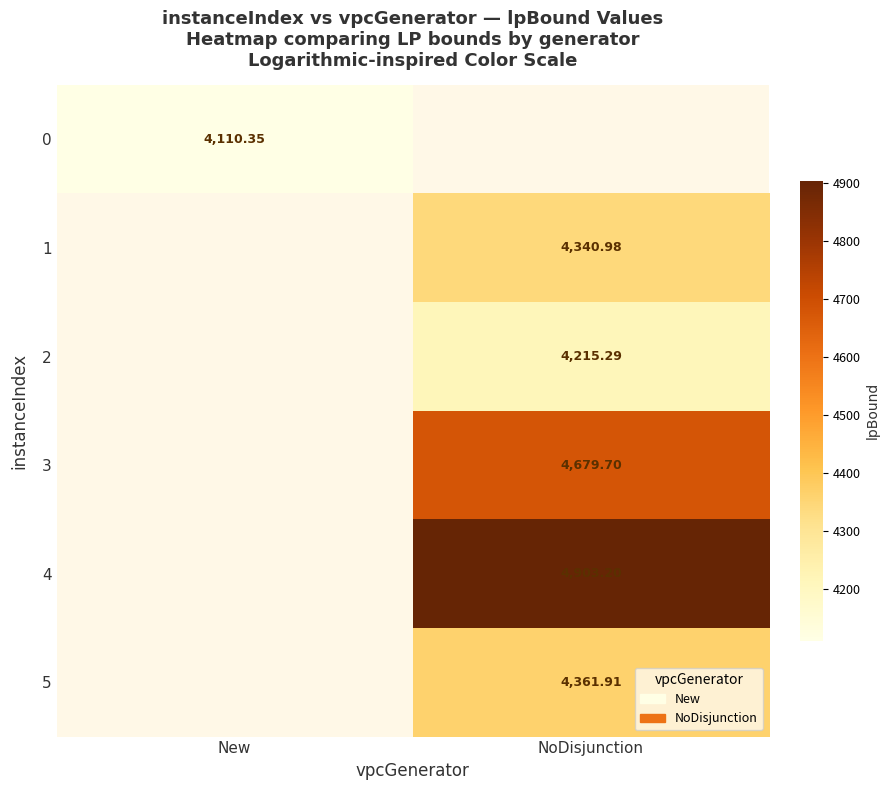

What is the greatest value displayed?

4903.2